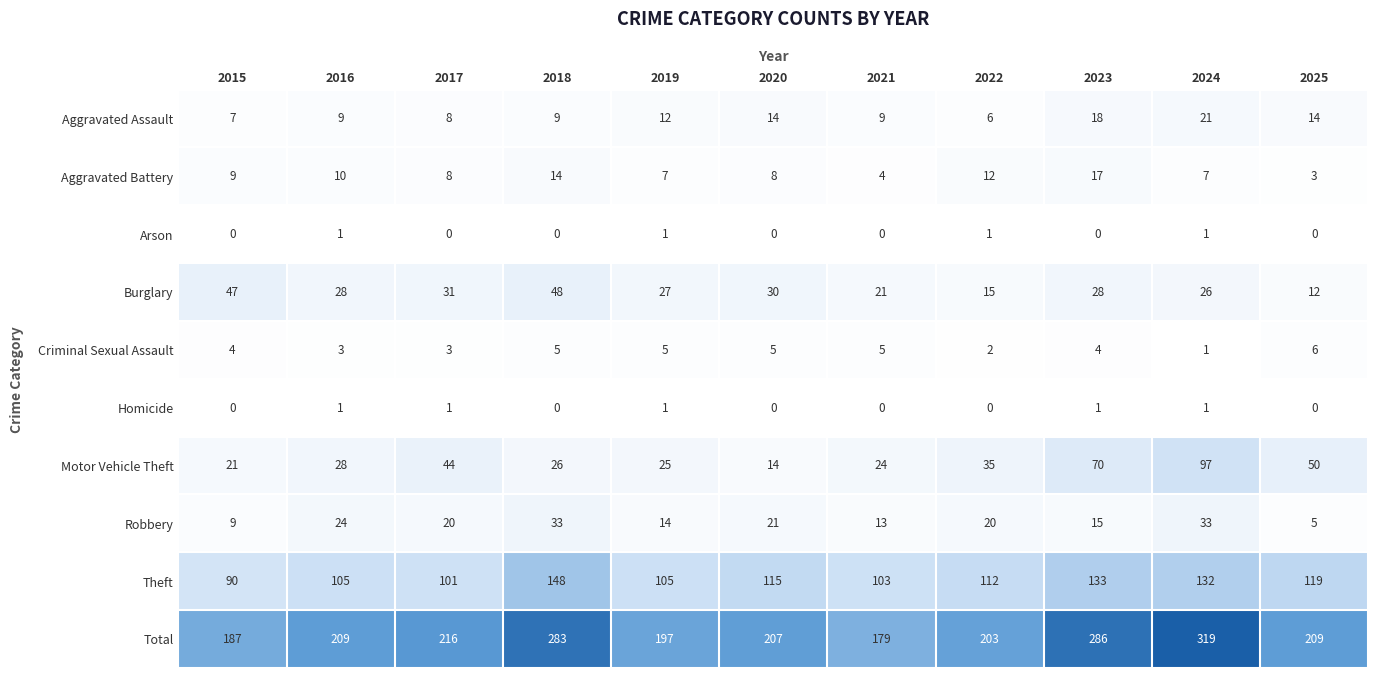

At which label is Theft closest to 119?

2025